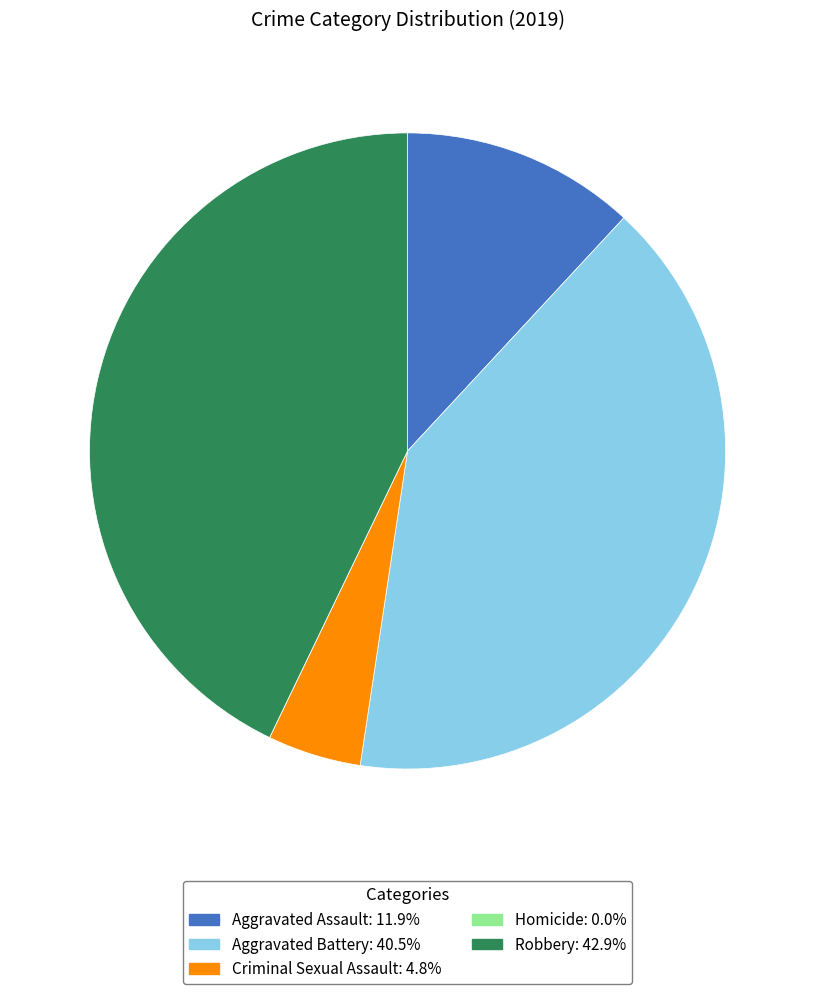

Between Aggravated Assault and Aggravated Battery, which is larger?

Aggravated Battery